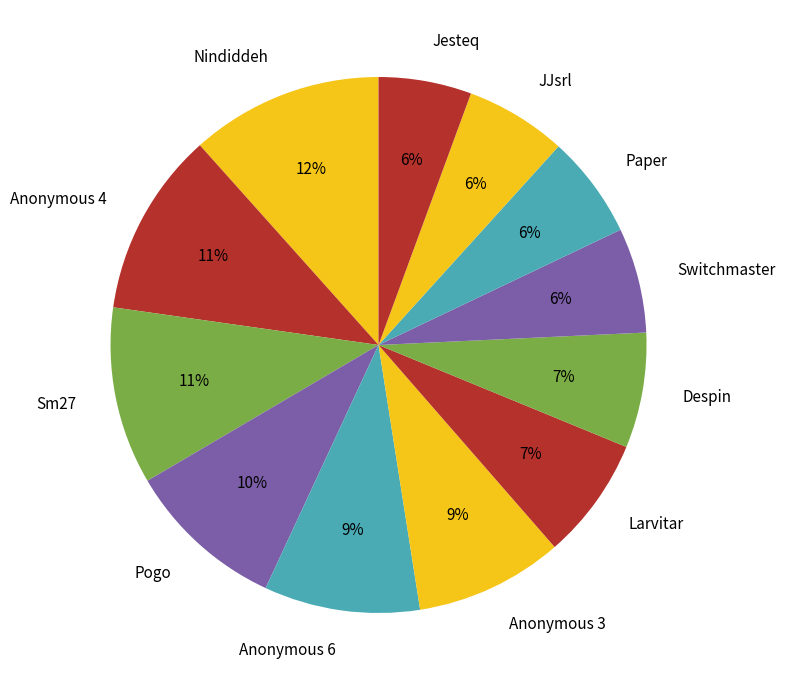

What percentage is the Larvitar slice, to the nearest percent?

7%